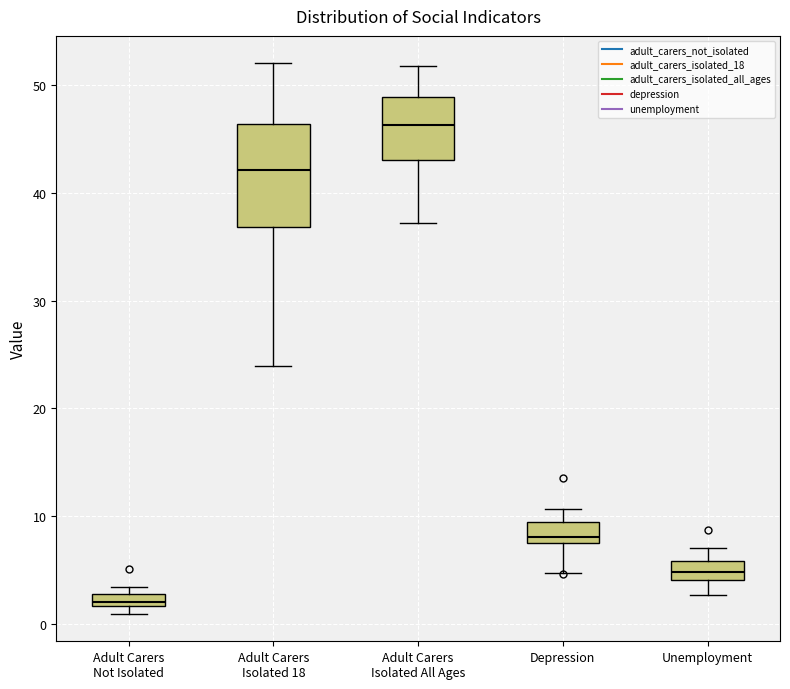

Which box's median line is the highest?

Adult Carers Isolated All Ages